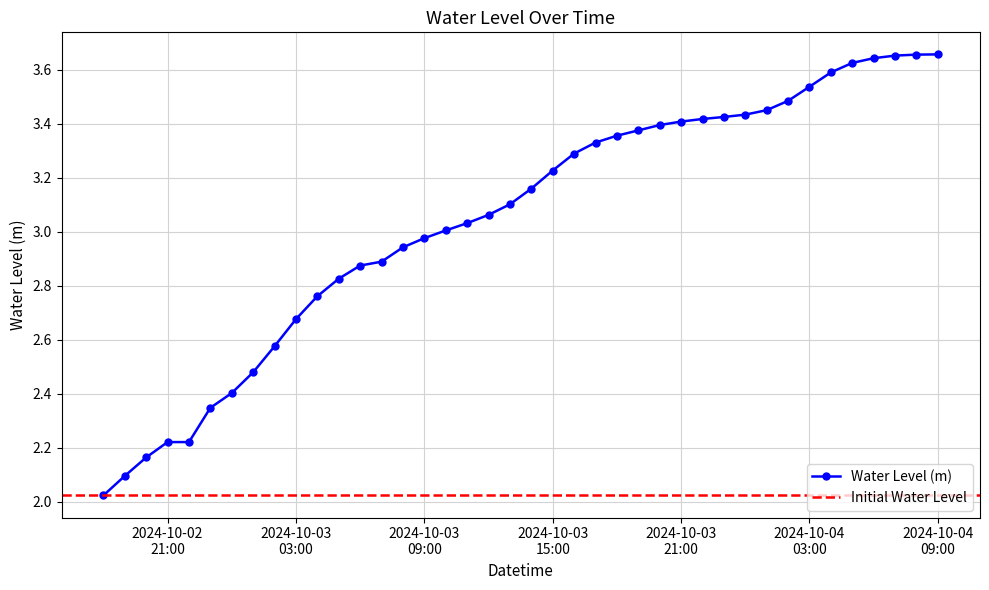

Rank the categories by value from lowest to highest.

2024-10-02 18:00:00, 2024-10-02 19:00:00, 2024-10-02 20:00:00, 2024-10-02 21:00:00, 2024-10-02 22:00:00, 2024-10-02 23:00:00, 2024-10-03 00:00:00, 2024-10-03 01:00:00, 2024-10-03 02:00:00, 2024-10-03 03:00:00, 2024-10-03 04:00:00, 2024-10-03 05:00:00, 2024-10-03 06:00:00, 2024-10-03 07:00:00, 2024-10-03 08:00:00, 2024-10-03 09:00:00, 2024-10-03 10:00:00, 2024-10-03 11:00:00, 2024-10-03 12:00:00, 2024-10-03 13:00:00, 2024-10-03 14:00:00, 2024-10-03 15:00:00, 2024-10-03 16:00:00, 2024-10-03 17:00:00, 2024-10-03 18:00:00, 2024-10-03 19:00:00, 2024-10-03 20:00:00, 2024-10-03 21:00:00, 2024-10-03 22:00:00, 2024-10-03 23:00:00, 2024-10-04 00:00:00, 2024-10-04 01:00:00, 2024-10-04 02:00:00, 2024-10-04 03:00:00, 2024-10-04 04:00:00, 2024-10-04 05:00:00, 2024-10-04 06:00:00, 2024-10-04 07:00:00, 2024-10-04 08:00:00, 2024-10-04 09:00:00